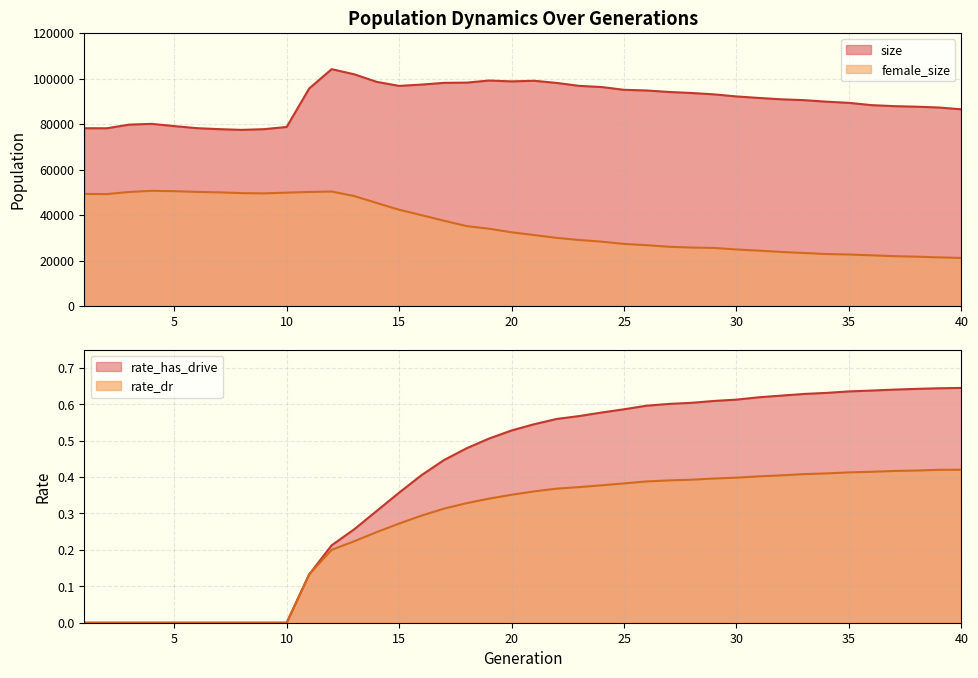

True or false: size has a value of 44533.1 at 19.

False